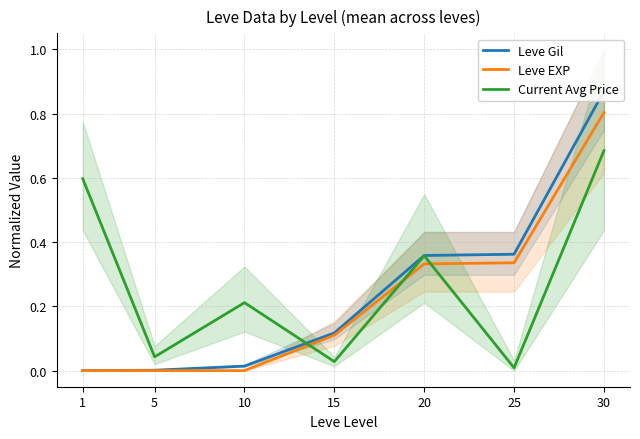

Which series has the widest spread of values?

Leve Gil